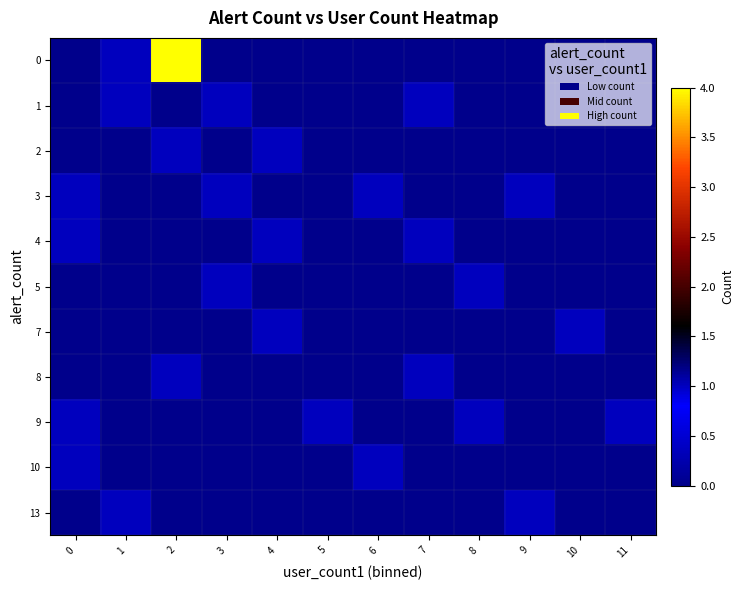

At how many categories does at least one series exceed 3?

1